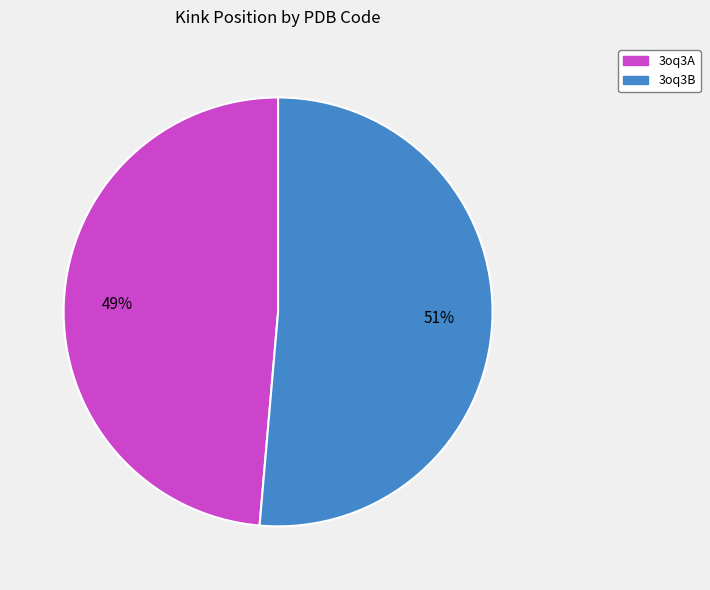

What percentage is the 3oq3A slice, to the nearest percent?

49%